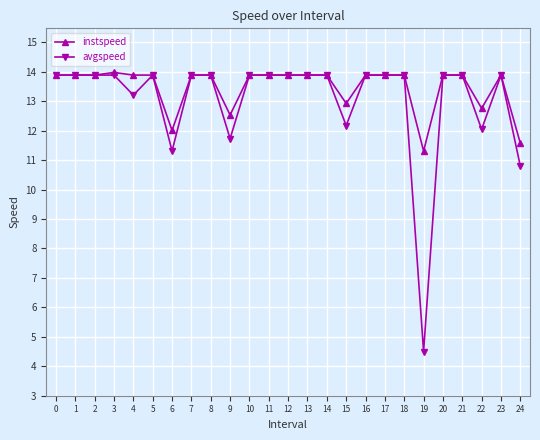

The instspeed series shows 13.9 at 21. True or false?

True